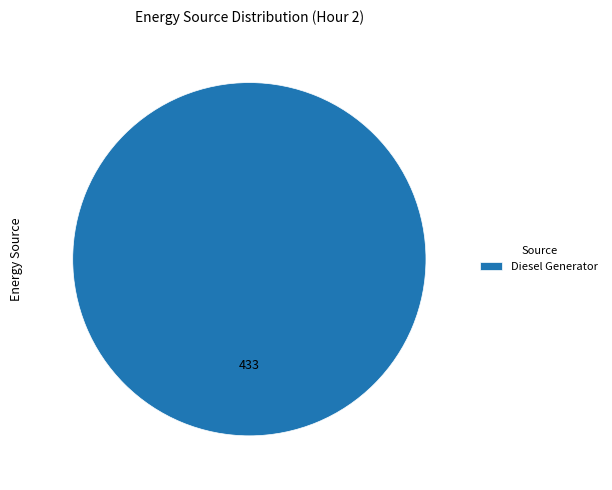

True or false: Diesel Generator accounts for 94% of the total.

False